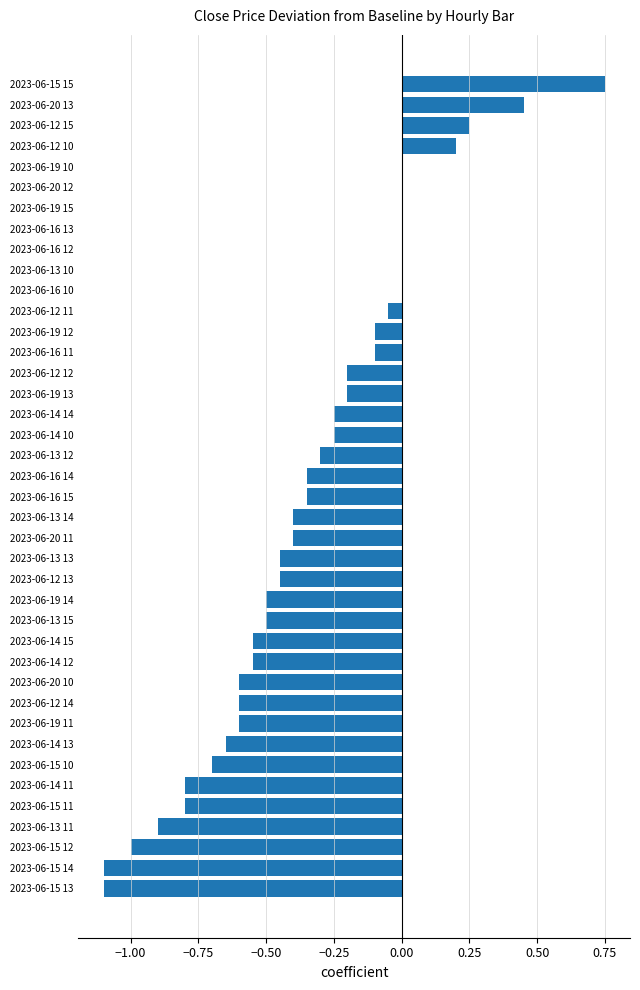

What is the sum of all values?

-13.2